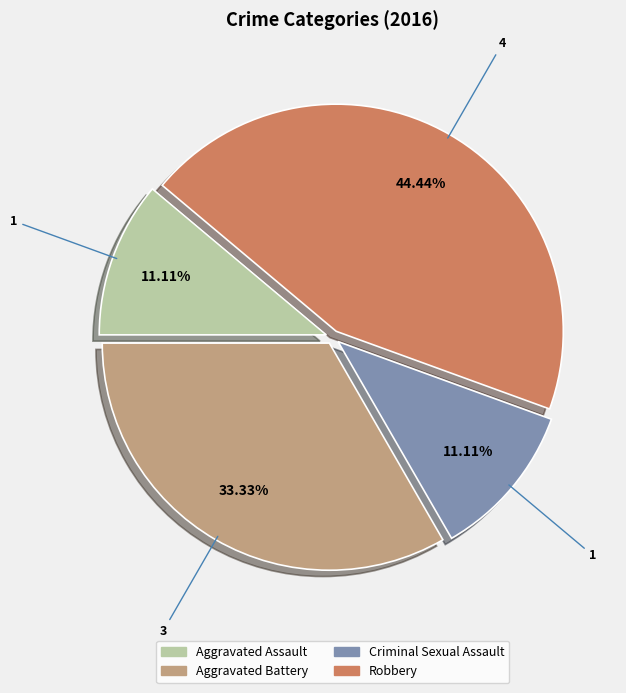

What percentage is the Aggravated Assault slice, to the nearest percent?

11%